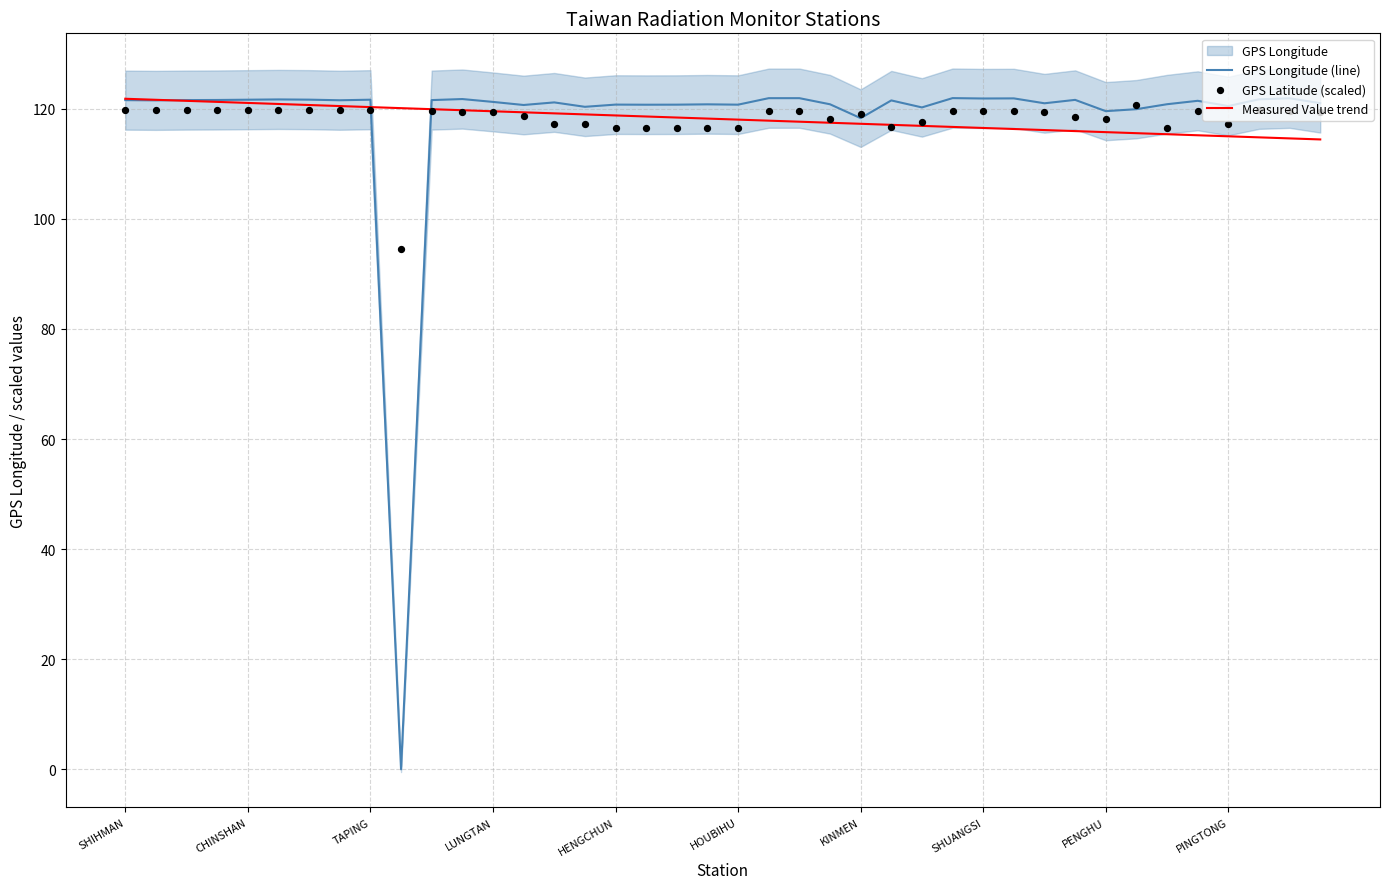

At how many categories does at least one series exceed 23?

40